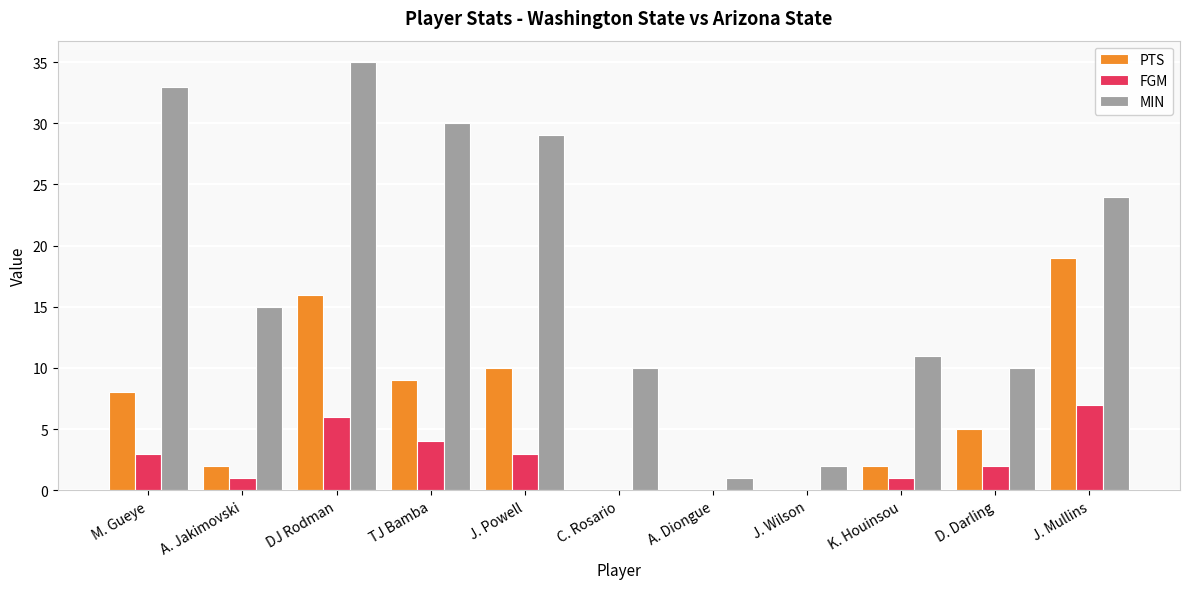

The PTS series shows 0 at J. Wilson. True or false?

True